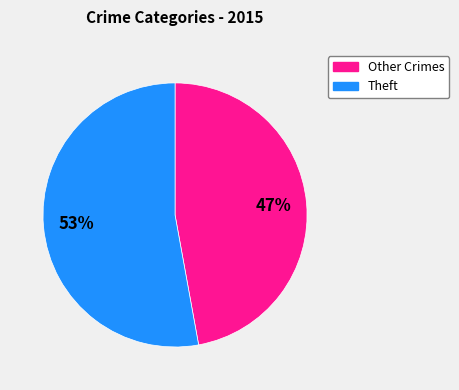

Count the number of slices in the pie.

2